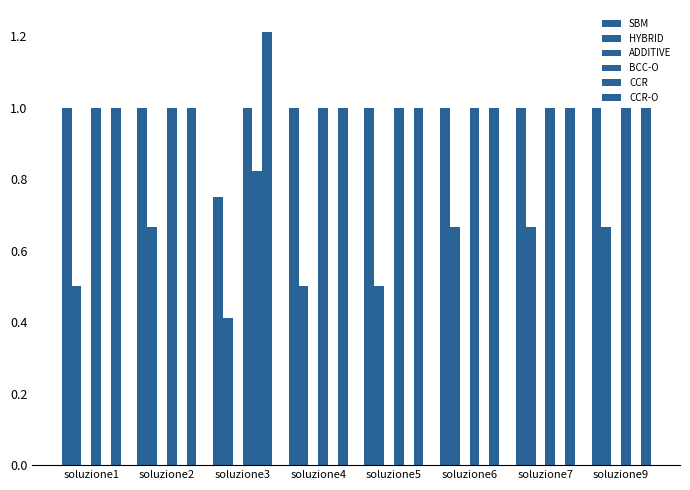

How many groups of bars are there?

8